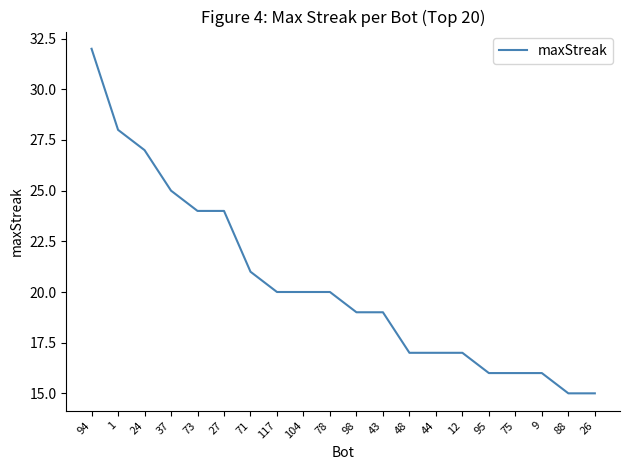

What is the greatest value displayed?

32